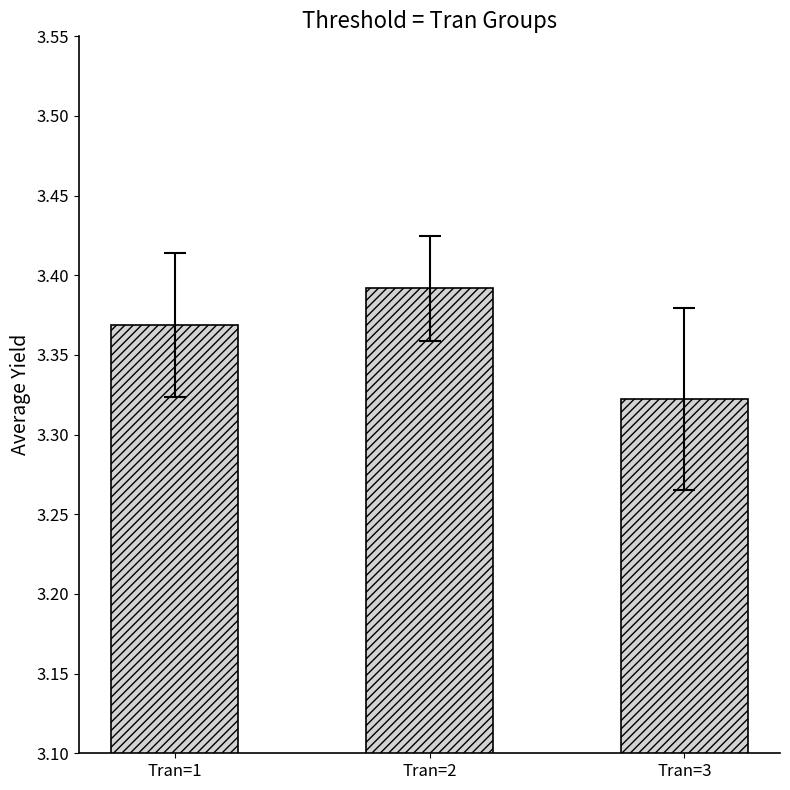

Is it true that the value at Tran=3 is 4.6?

False